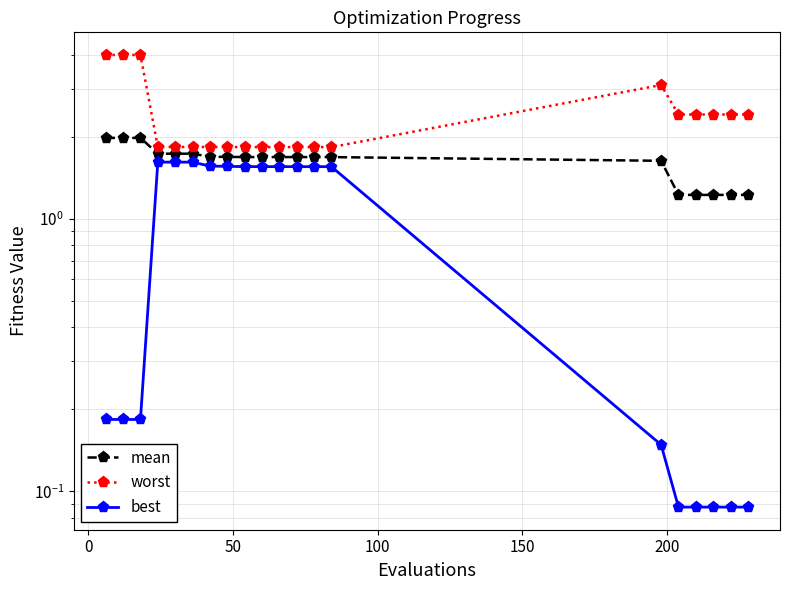

What is the smallest value displayed?

0.1